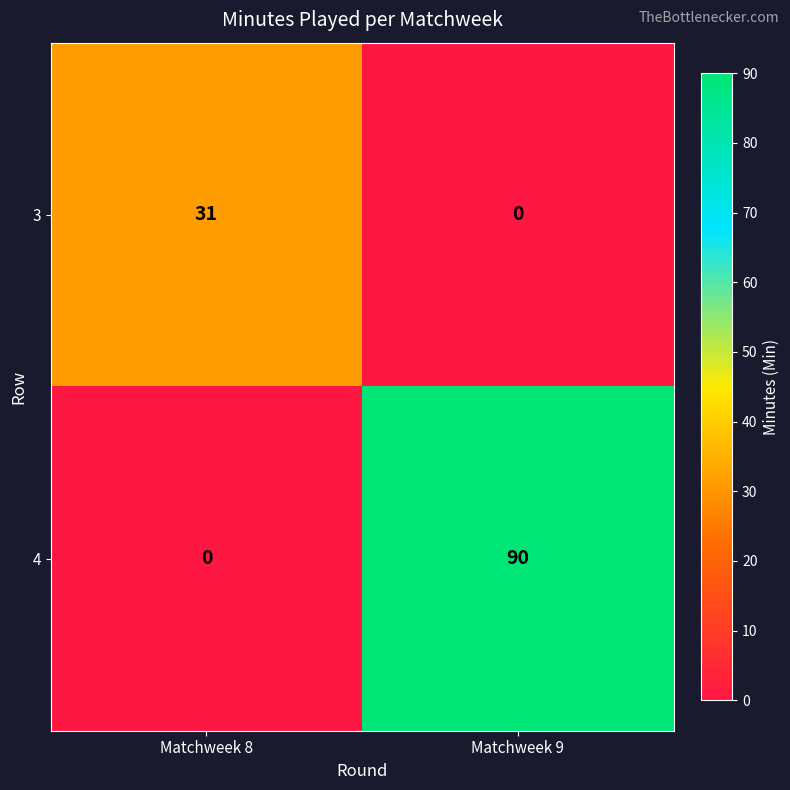

Which label corresponds to the largest value in the chart?

Matchweek 9